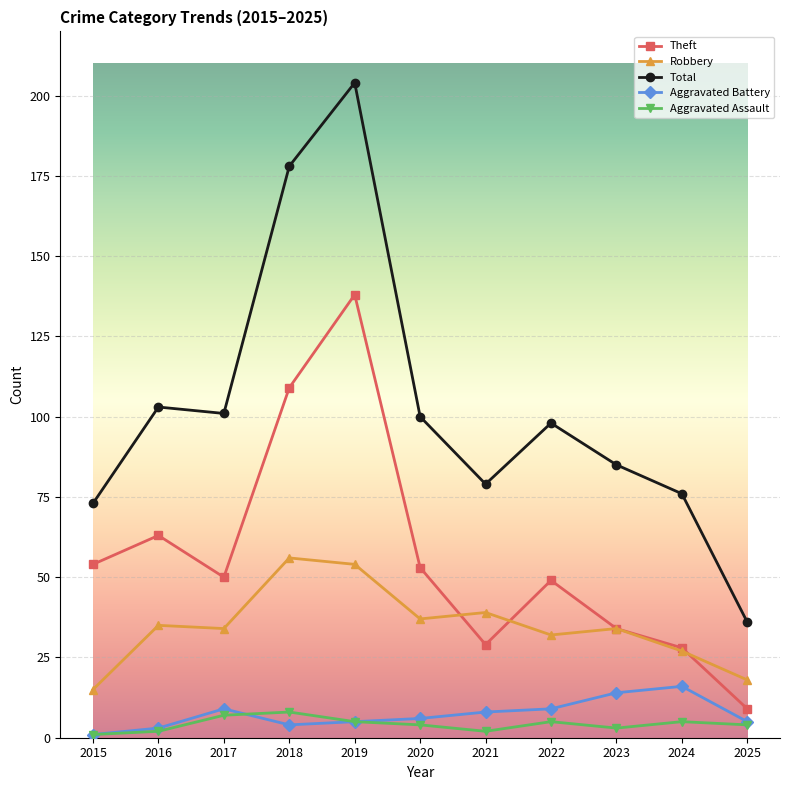

Does the chart display data point markers on the line(s)?

Yes